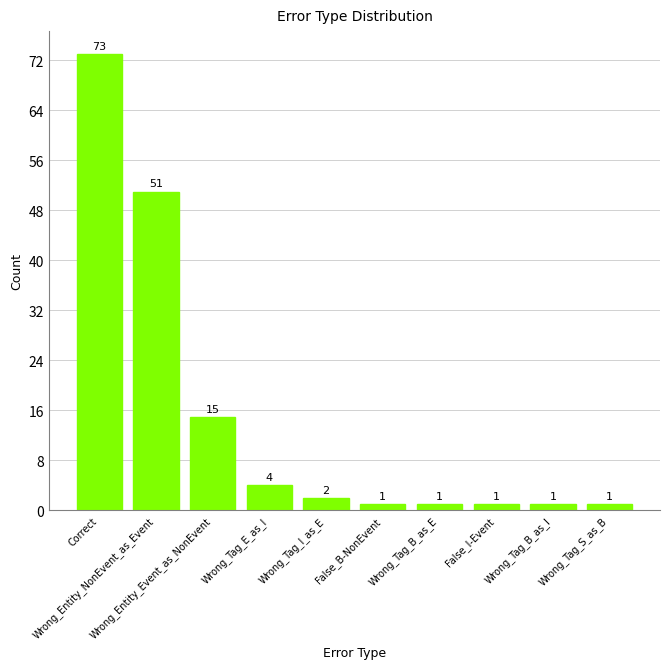

Does the chart contain stacked bars?

No